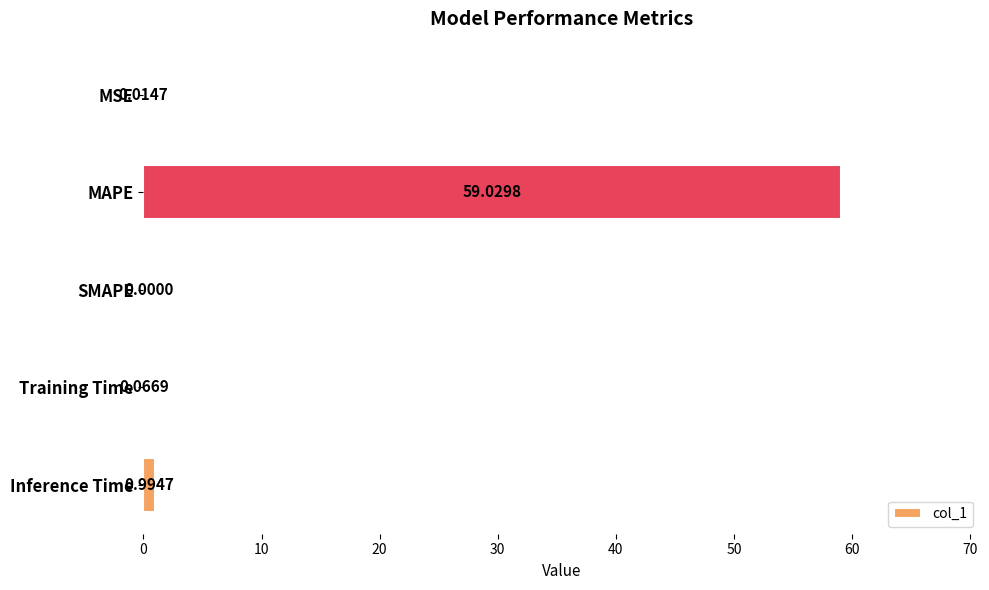

What is the sum of the values at Training Time and MAPE?

59.1